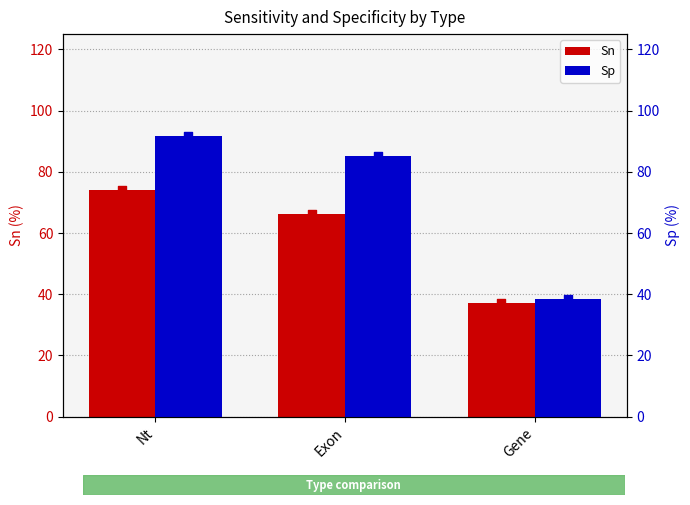

Is the value of Sn at Gene greater than the value of Sp at Exon?

No